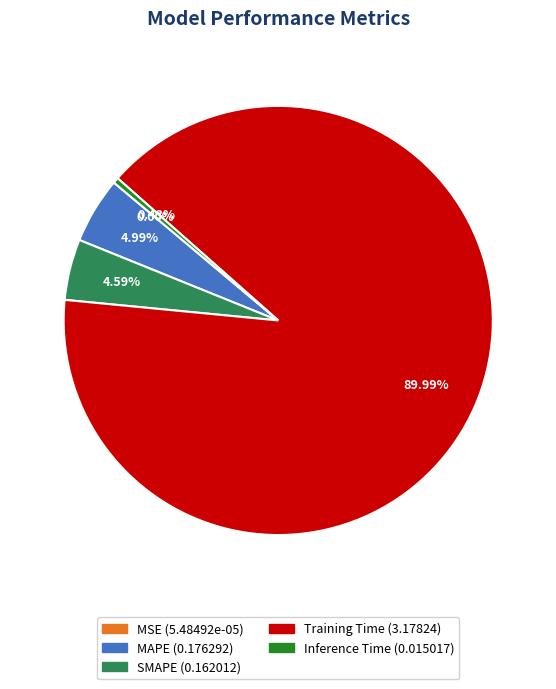

The Training Time slice represents 90% of the pie. True or false?

True